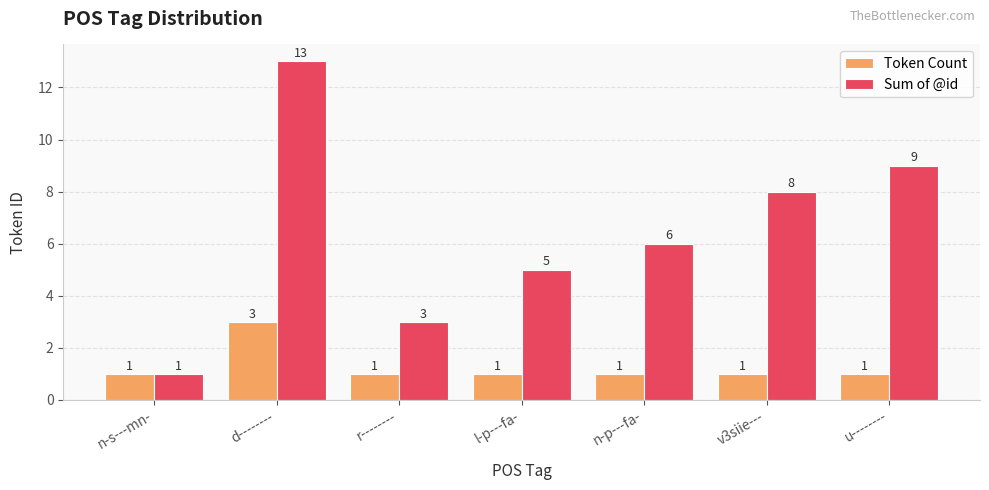

Is it true that Token Count equals 1 at u--------?

True